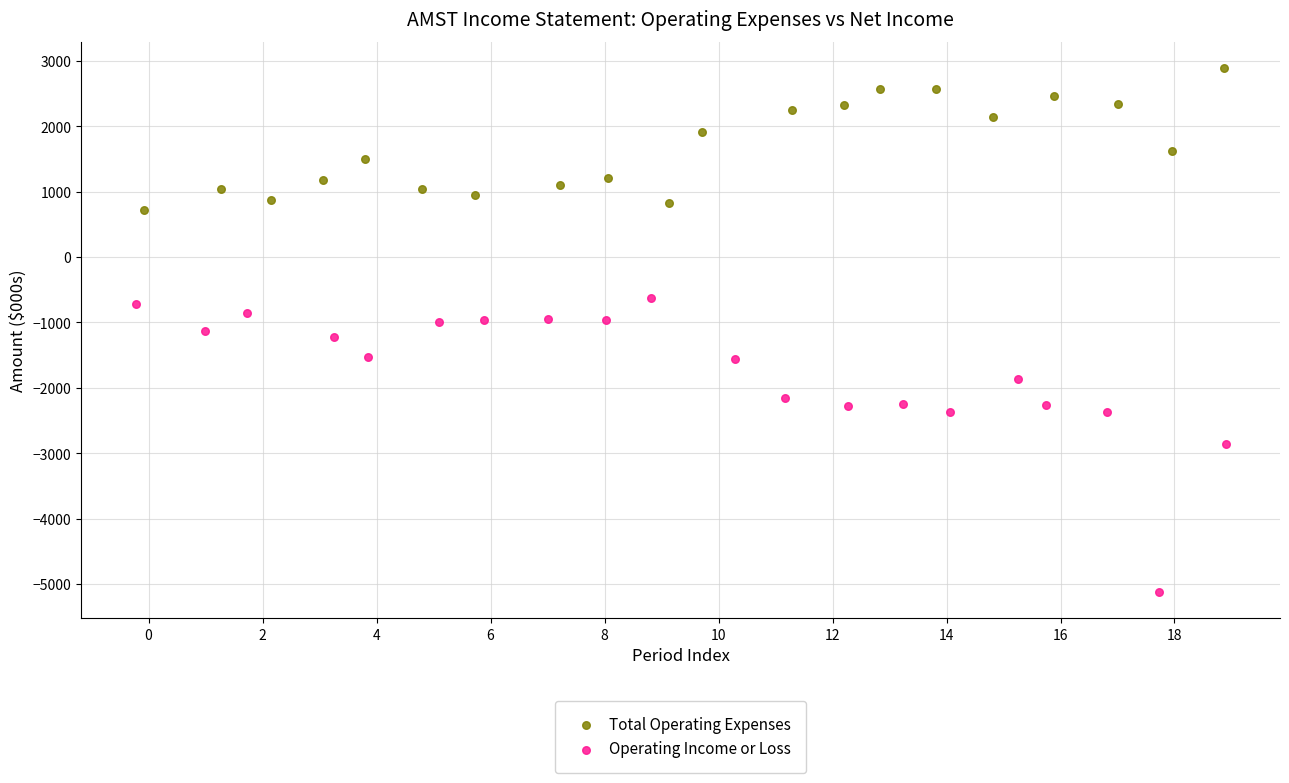

Which series reaches the maximum Y coordinate?

Total Operating Expenses